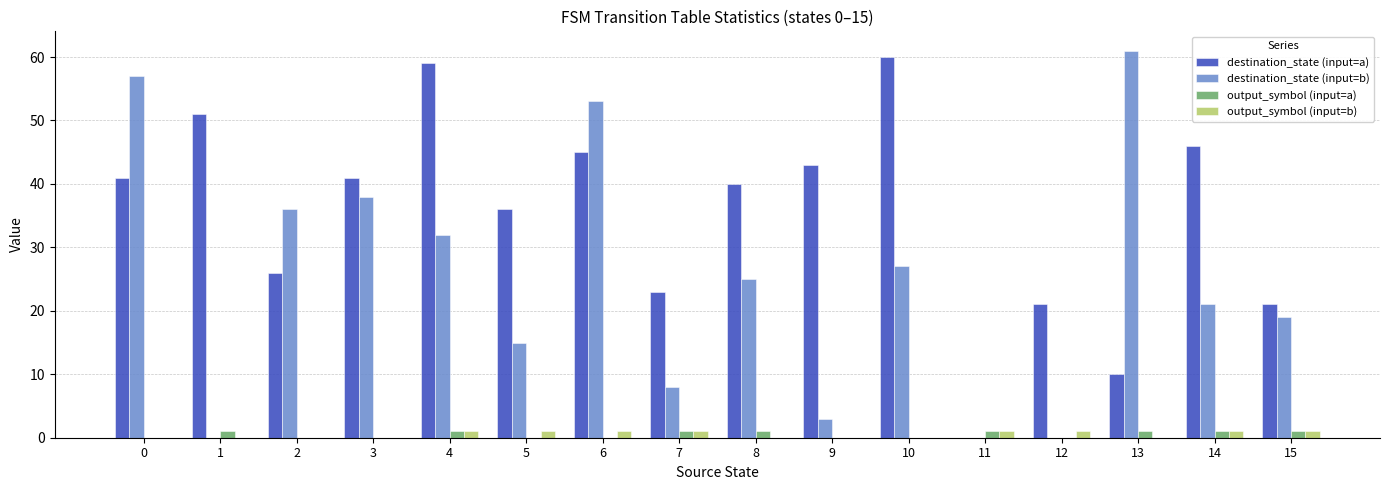

Which series changed the most between 4 and 13?

destination_state (input=a)